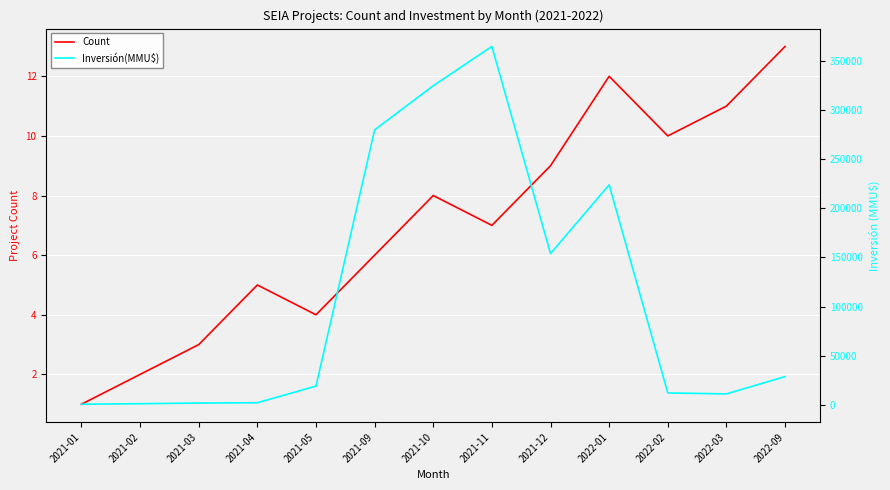

How many lines are shown in the chart?

2